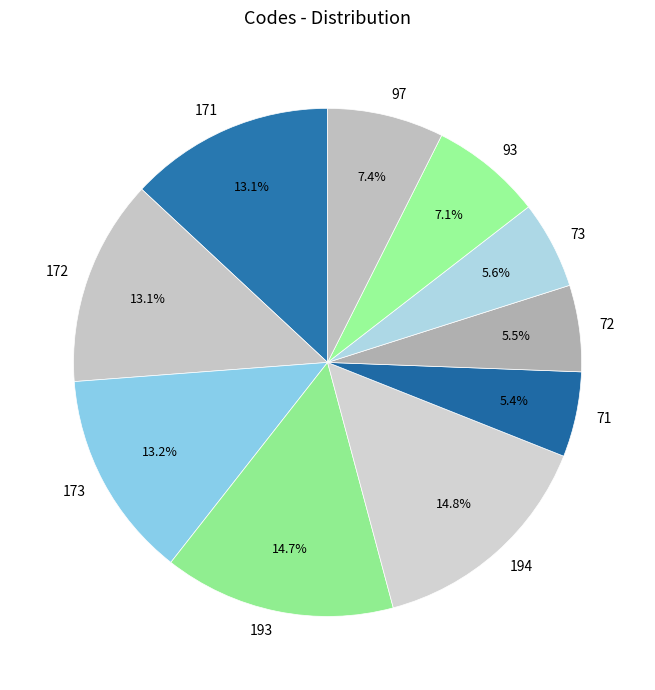

To the nearest percent, what is the difference between the largest and smallest slice percentages?

9%